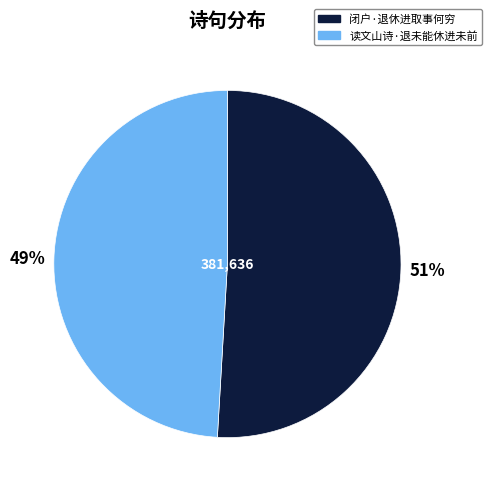

Rank the categories by value from highest to lowest.

闭户·退休进取事何穷, 读文山诗·退未能休进未前